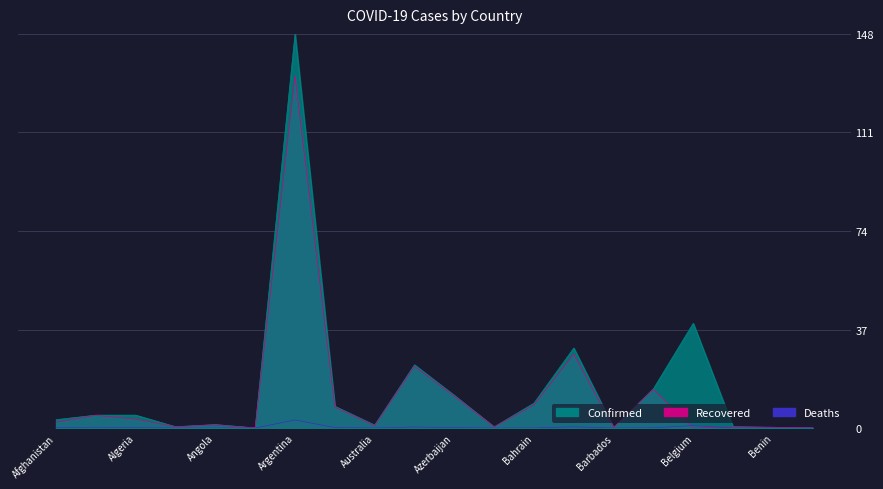

The value of Confirmed at Bahamas is 0.4. True or false?

True